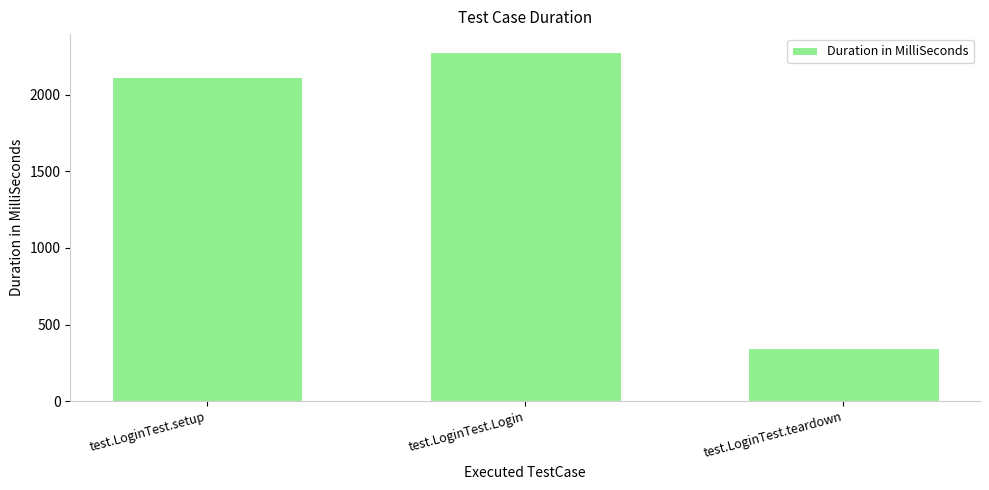

Reading left to right, what are all the values shown in this chart?

2117	2281	350